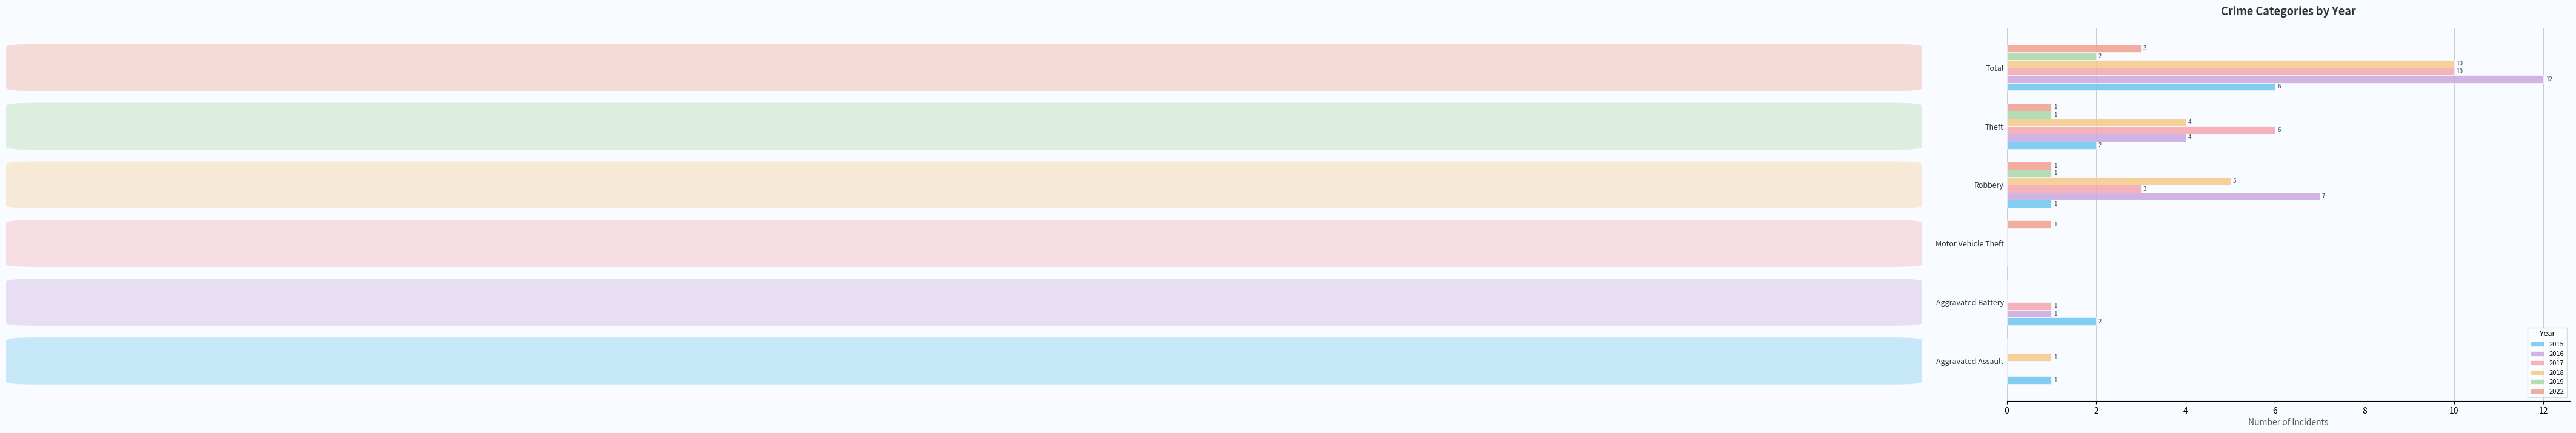

How many values in 2017 are above zero?

4